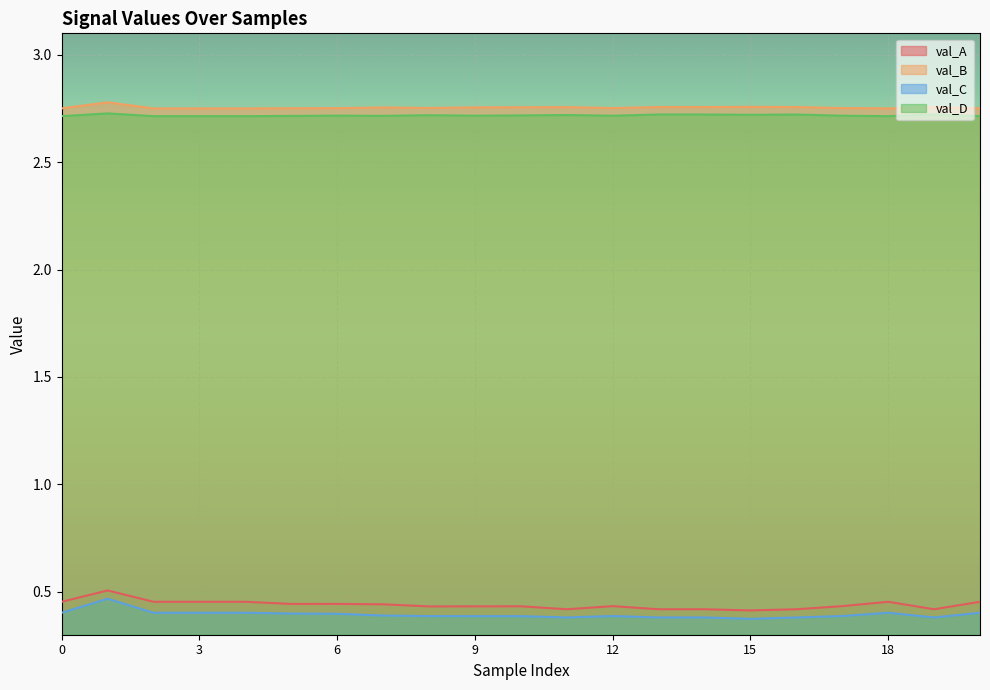

Reading right to left, extract all data points from this chart.

val_A: 20=0.5	19=0.4	18=0.5	17=0.4	16=0.4	15=0.4	14=0.4	13=0.4	12=0.4	11=0.4	10=0.4	9=0.4	8=0.4	7=0.4	6=0.4	5=0.4	4=0.5	3=0.5	2=0.5	1=0.5	0=0.5
val_B: 20=2.8	19=2.8	18=2.8	17=2.8	16=2.8	15=2.8	14=2.8	13=2.8	12=2.8	11=2.8	10=2.8	9=2.8	8=2.8	7=2.8	6=2.8	5=2.8	4=2.8	3=2.8	2=2.8	1=2.8	0=2.8
val_C: 20=0.4	19=0.4	18=0.4	17=0.4	16=0.4	15=0.4	14=0.4	13=0.4	12=0.4	11=0.4	10=0.4	9=0.4	8=0.4	7=0.4	6=0.4	5=0.4	4=0.4	3=0.4	2=0.4	1=0.5	0=0.4
val_D: 20=2.7	19=2.7	18=2.7	17=2.7	16=2.7	15=2.7	14=2.7	13=2.7	12=2.7	11=2.7	10=2.7	9=2.7	8=2.7	7=2.7	6=2.7	5=2.7	4=2.7	3=2.7	2=2.7	1=2.7	0=2.7